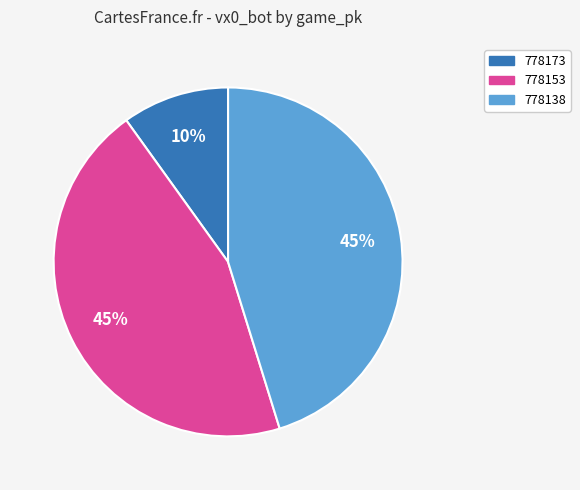

Which category has the smallest portion of the pie?

778173